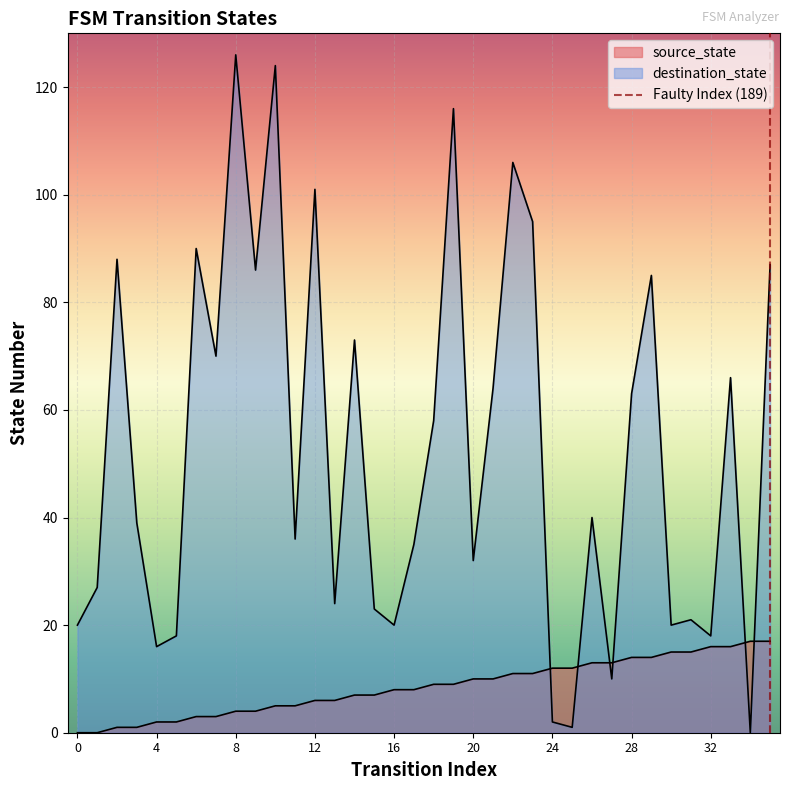

What is the total value across all series at 32?

34